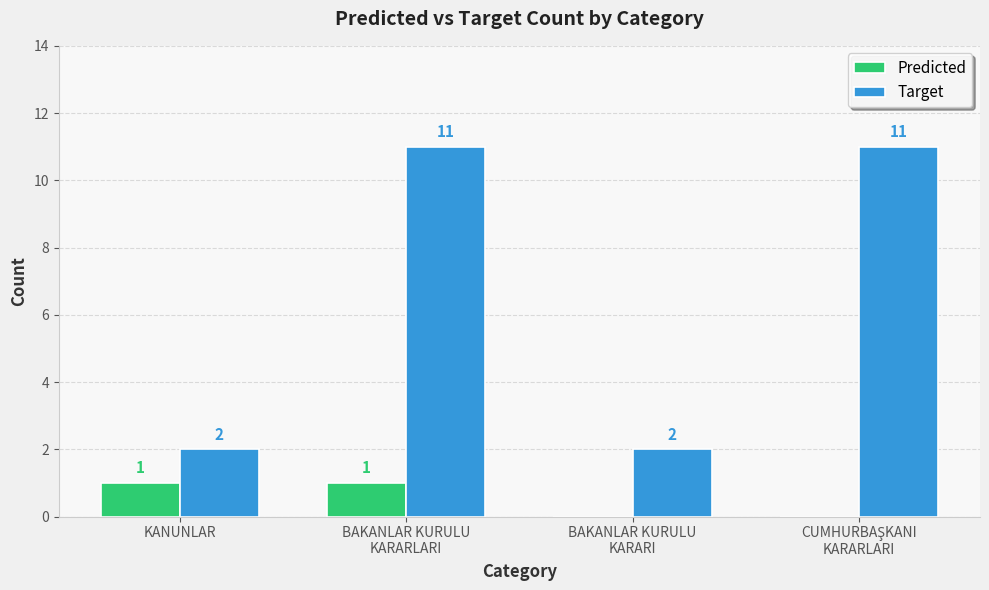

Are the bars grouped side by side (vs. stacked)?

Yes